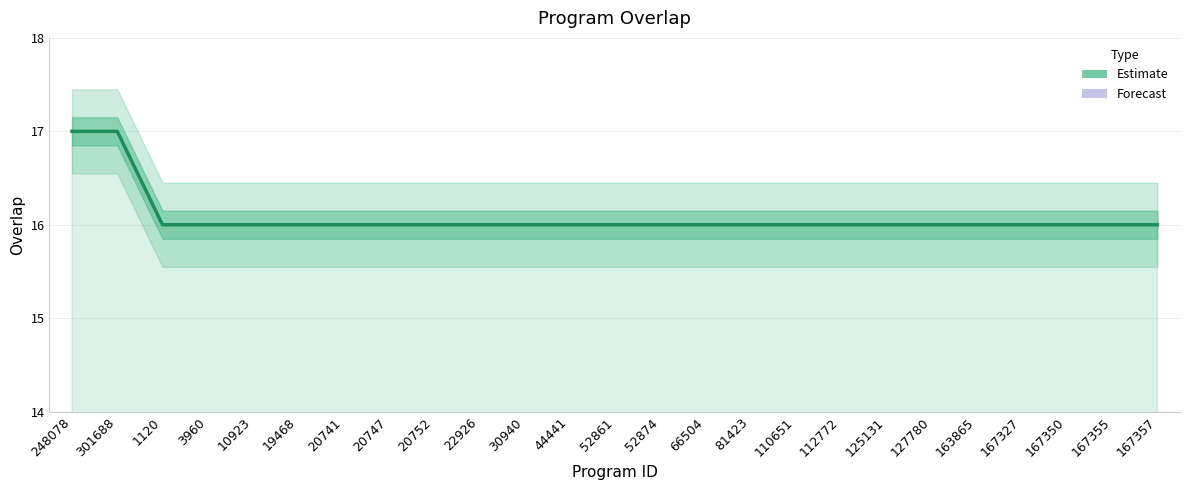

True or false: there are more than 1 points higher than both neighbors.

False